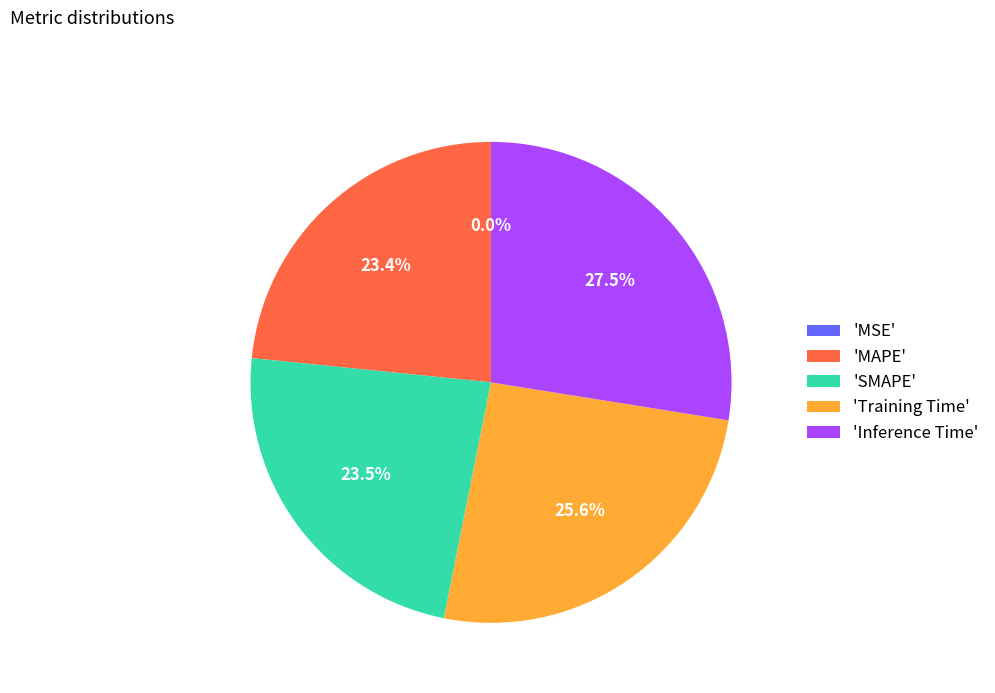

What percentage do 'Training Time' and 'Inference Time' together represent?

53.1%